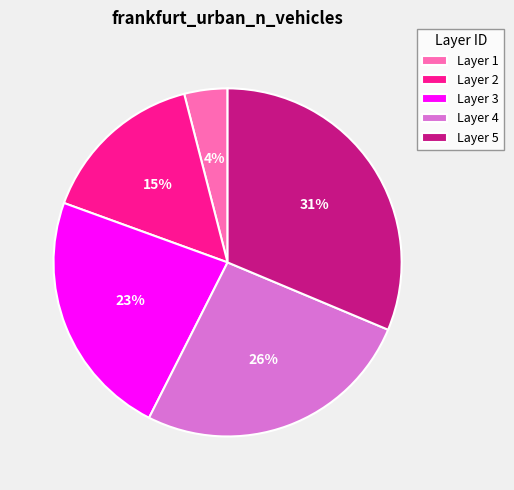

How many slices are in this pie chart?

5